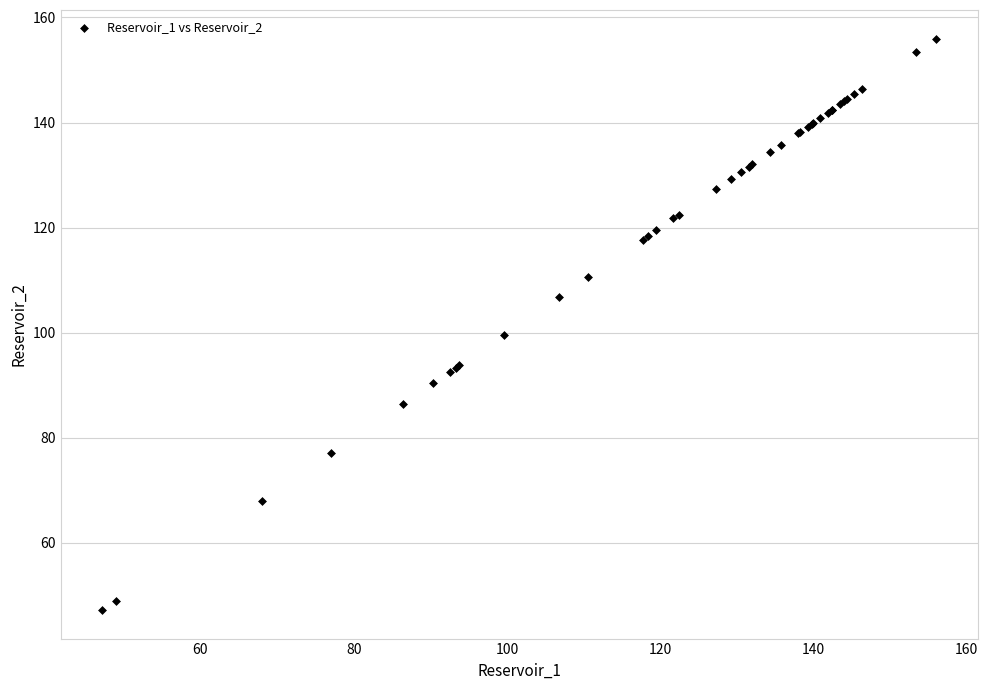

What Y value in the scatter plot is closest to 101?

99.6